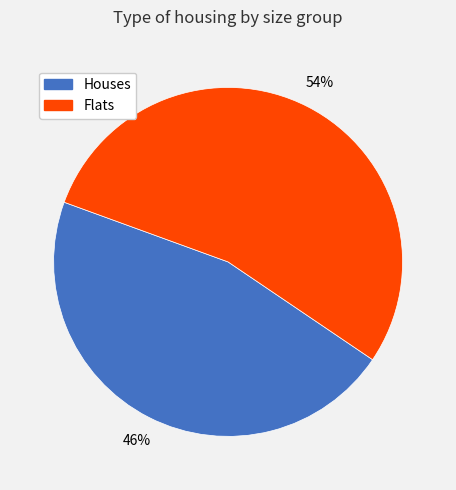

How many segments does this pie chart have?

2